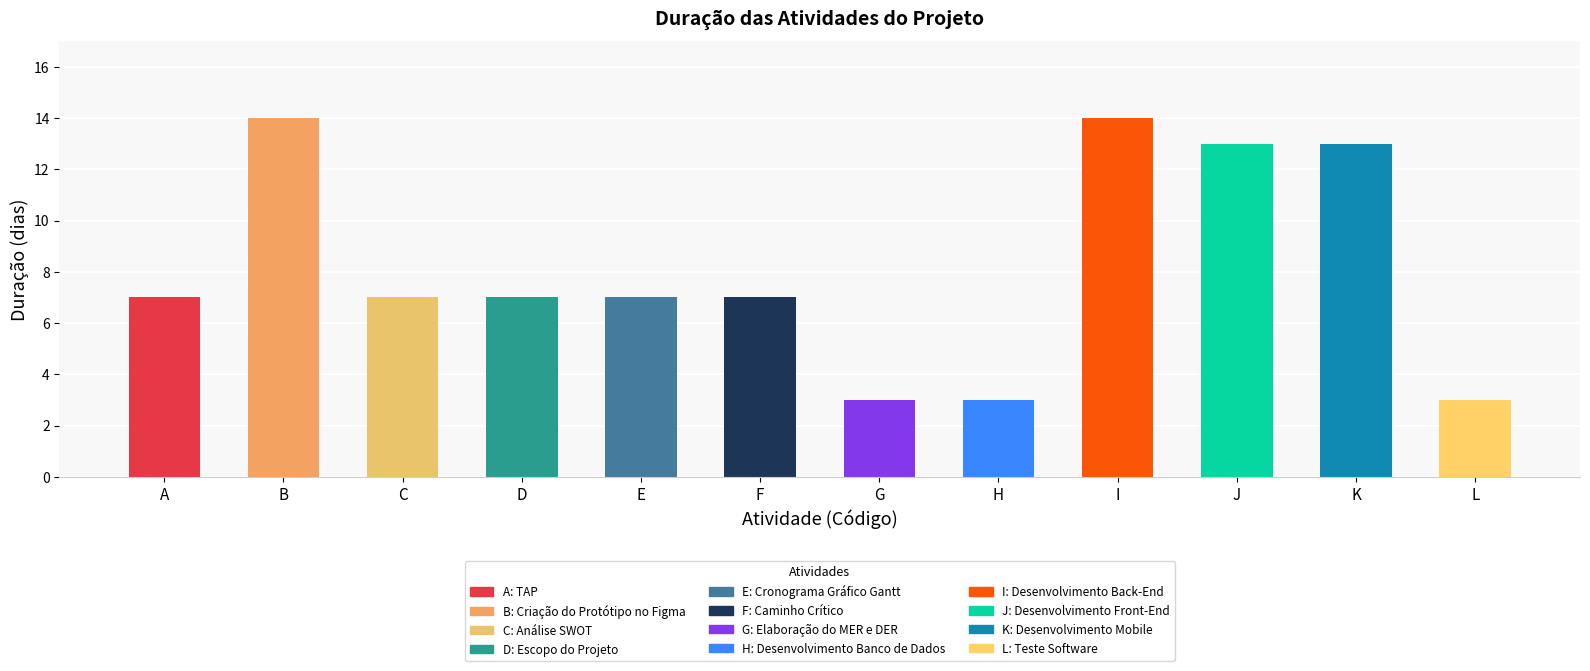

What is the difference between the maximum and minimum values?

11